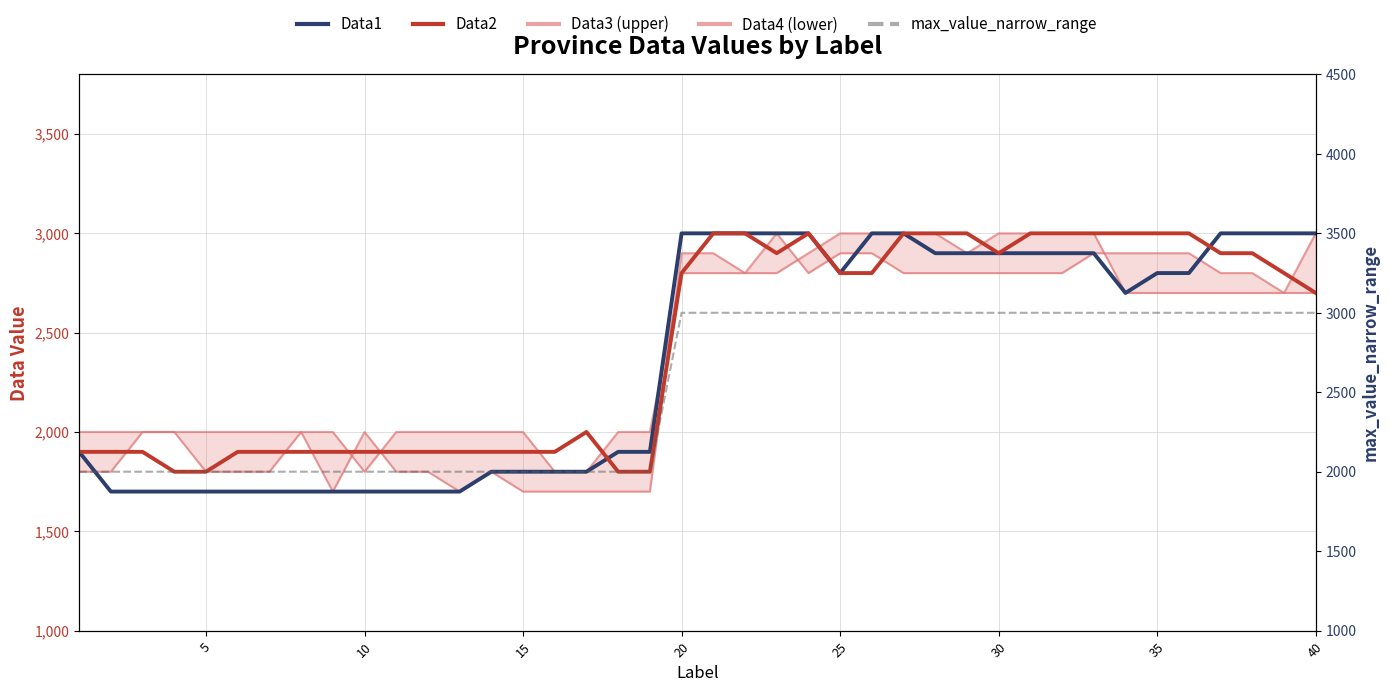

What is the difference between the highest and lowest values at 35?

300